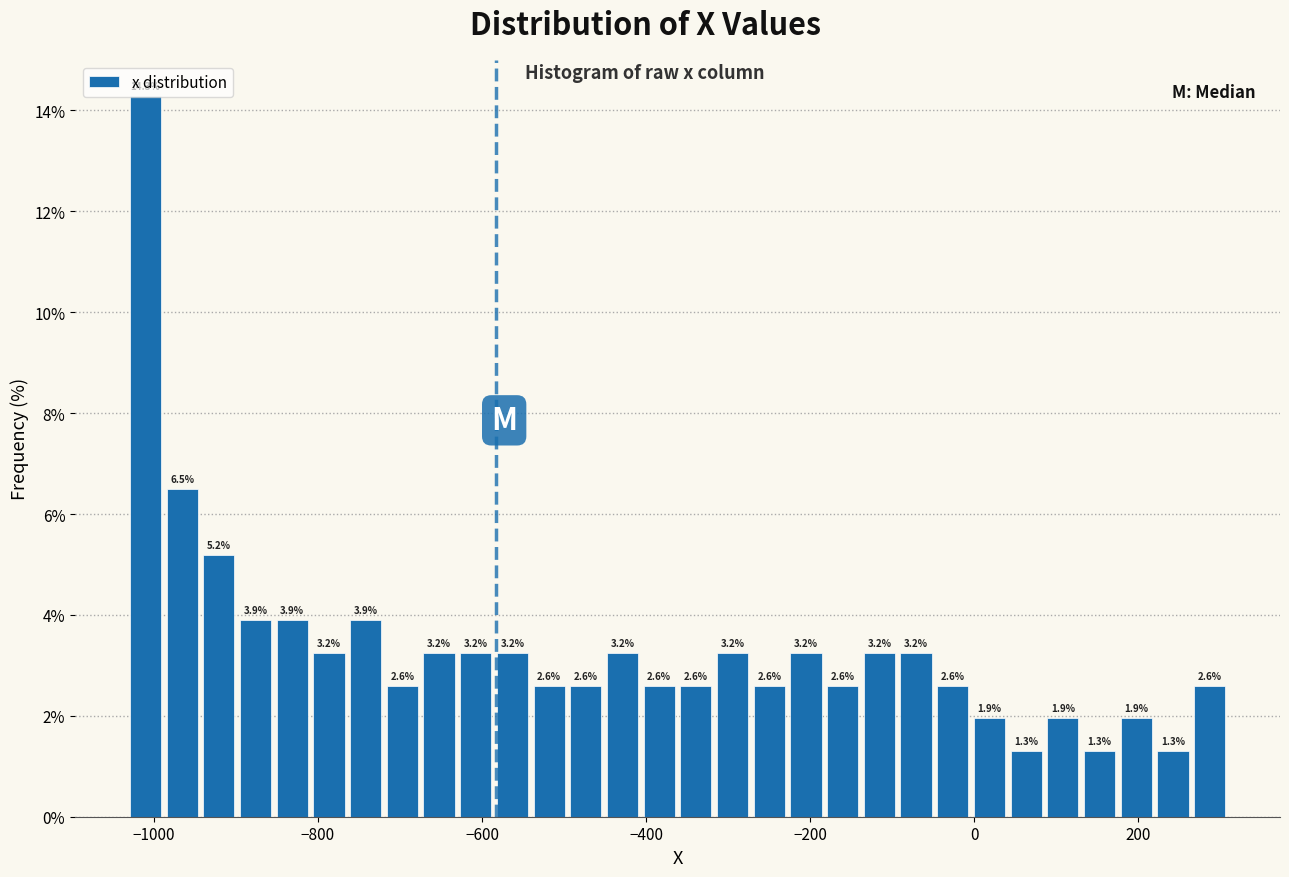

Around what value on the x-axis is the tallest bar? Give the approximate position of its centre, as read against the axis.

-1020